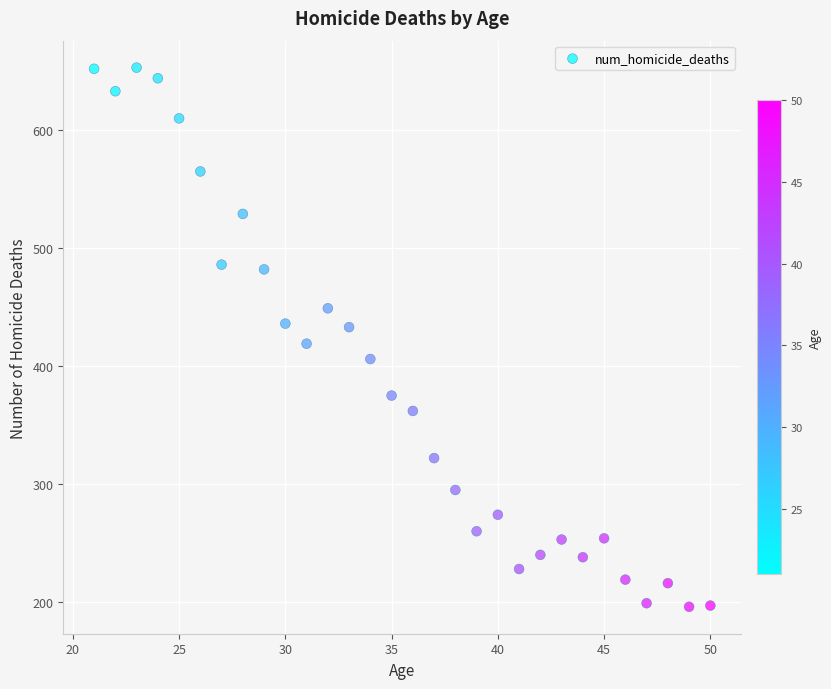

What is the range of Y values (max minus min)?

457